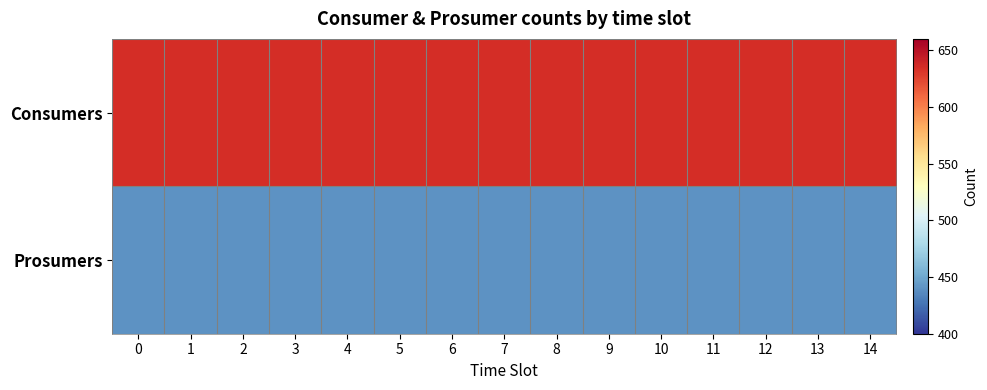

What is the spread (max minus min) of values at 12?

195